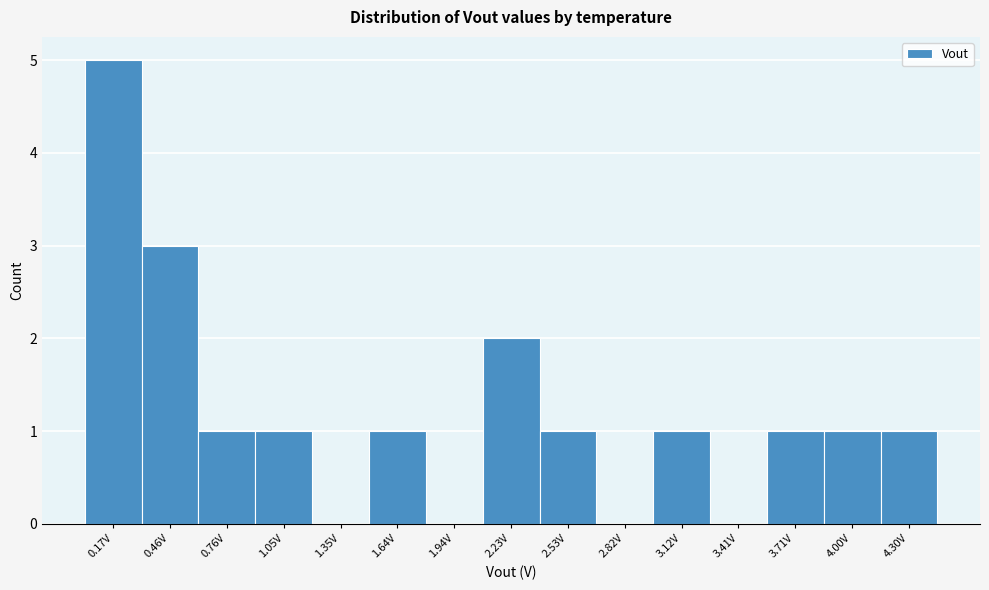

Reading right to left, list all the values displayed in this chart.

4.30V=1	4.00V=1	3.71V=1	3.41V=0	3.12V=1	2.82V=0	2.53V=1	2.23V=2	1.94V=0	1.64V=1	1.35V=0	1.05V=1	0.76V=1	0.46V=3	0.17V=5